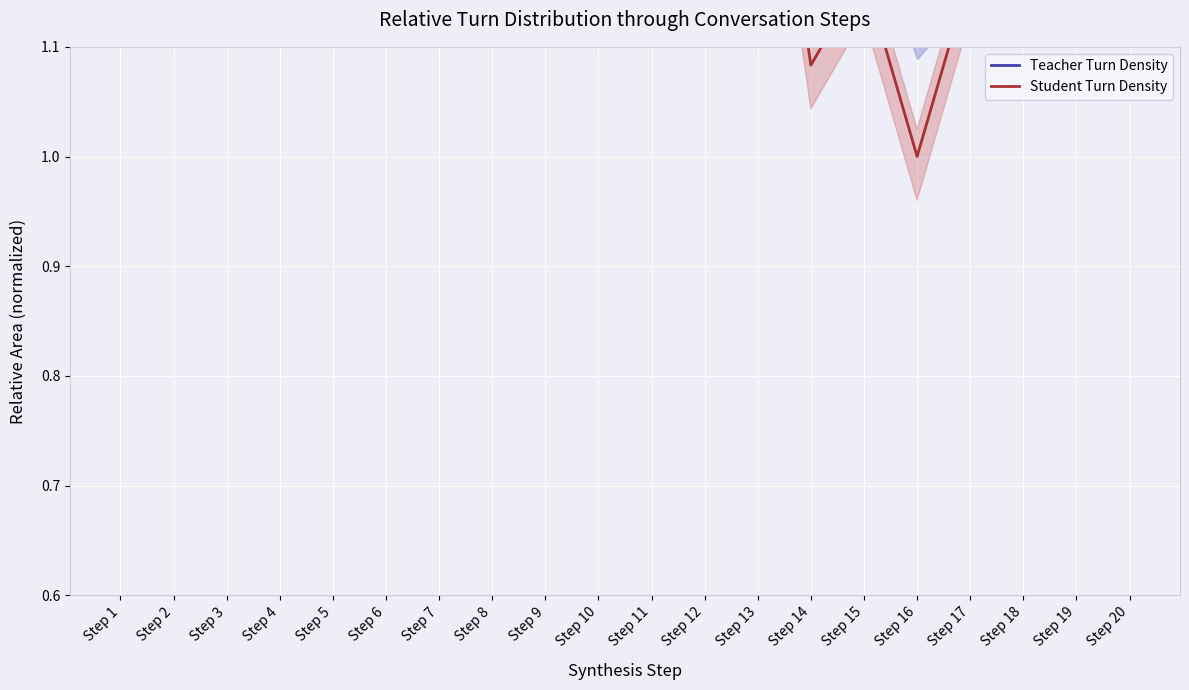

Does the chart display data point markers on the line(s)?

No